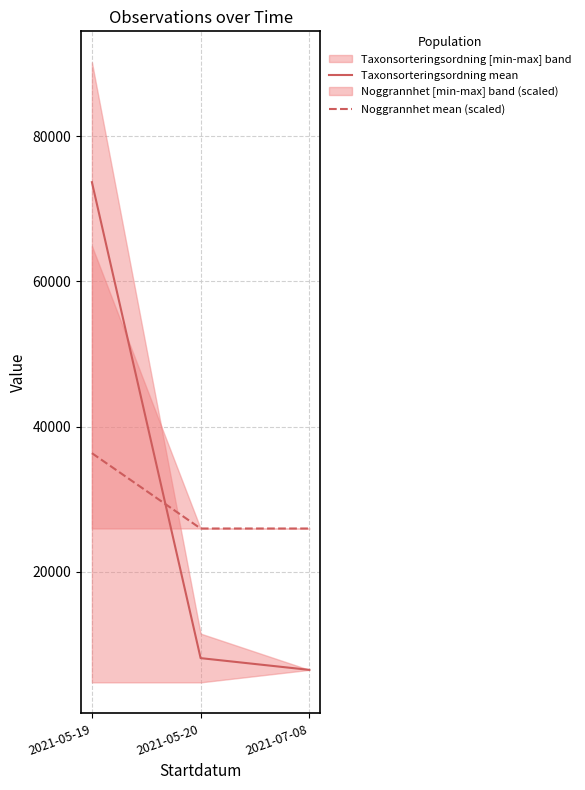

List the labels in order of Noggrannhet mean (scaled) value, largest first.

2021-05-19, 2021-05-20, 2021-07-08